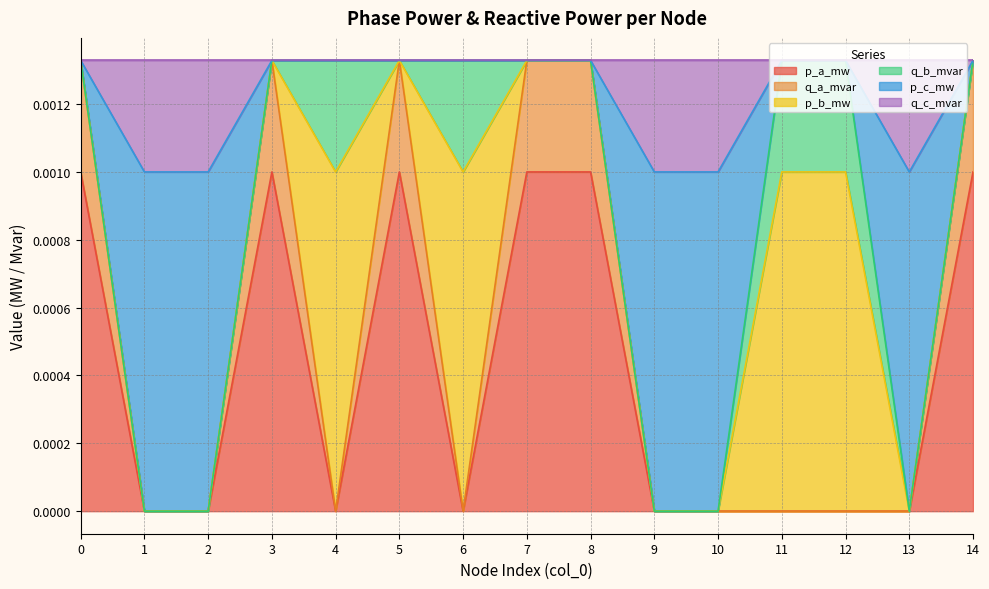

True or false: p_a_mw and p_c_mw cross at least once.

False